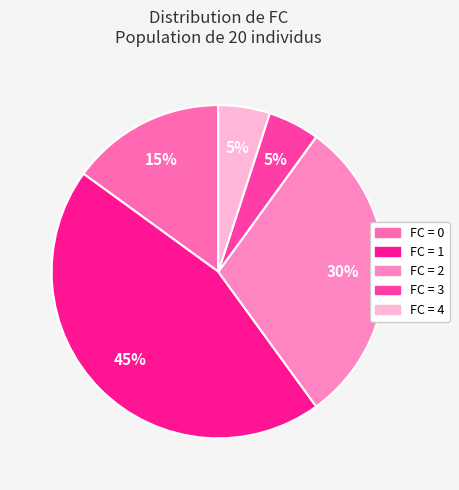

How many segments does this pie chart have?

5